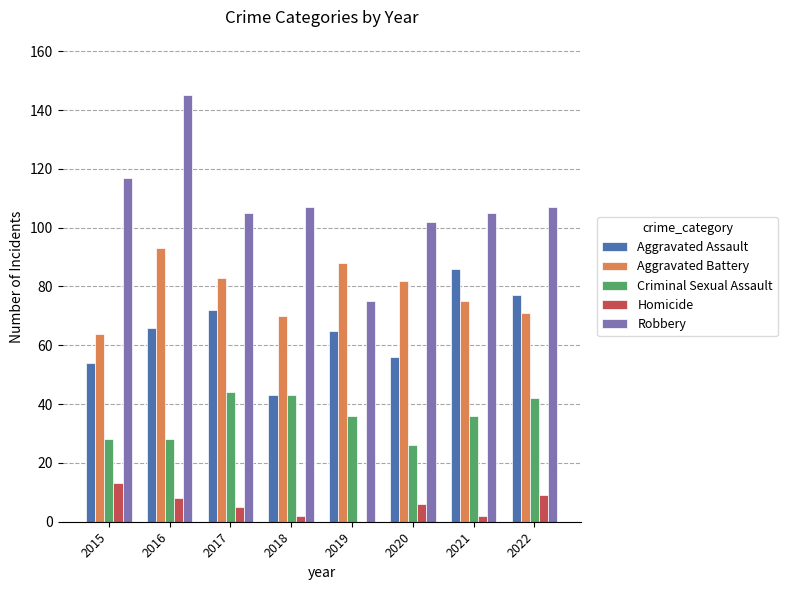

Where does the Aggravated Battery series first go above 82?

2016